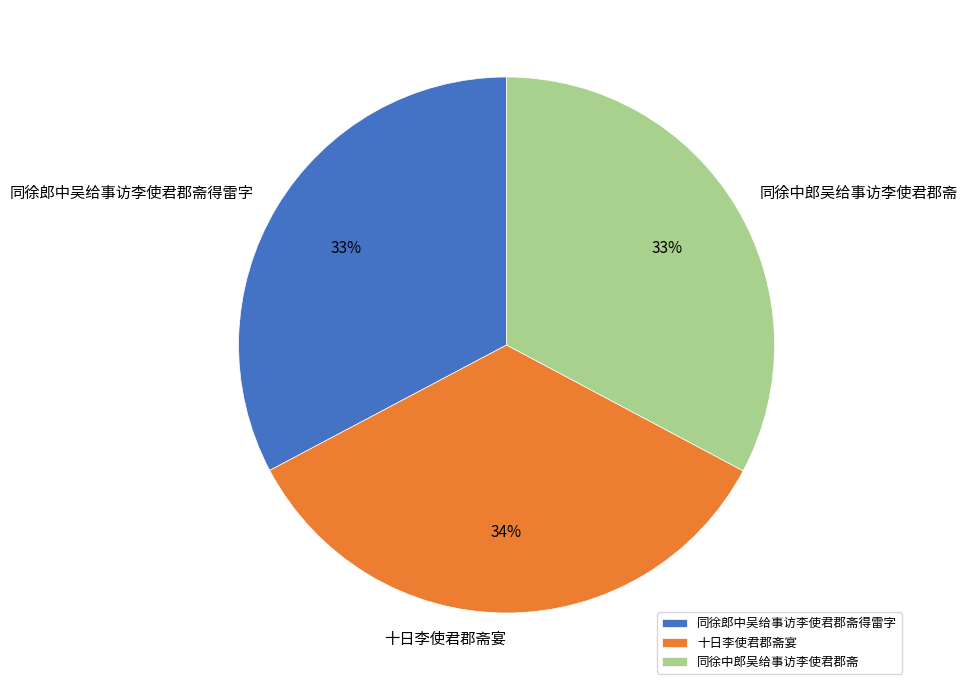

Between 十日李使君郡斋宴 and 同徐中郎吴给事访李使君郡斋, which is larger?

十日李使君郡斋宴